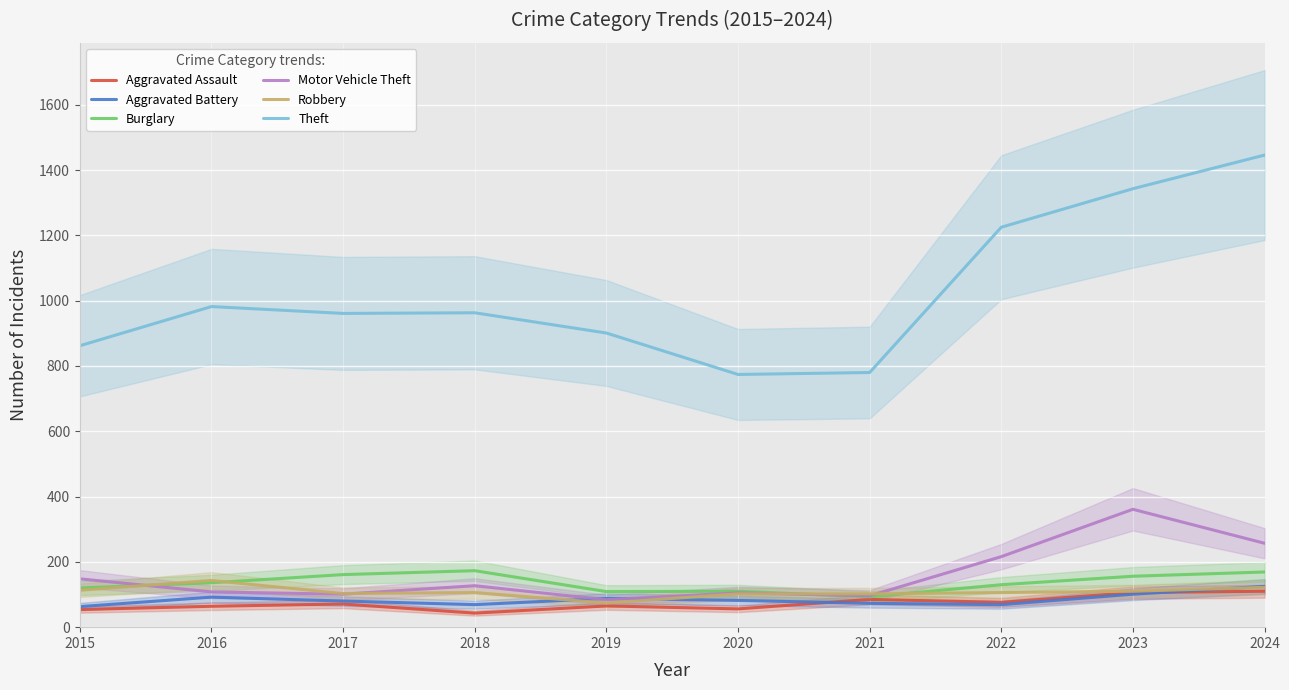

Which series has the widest spread of values?

Theft